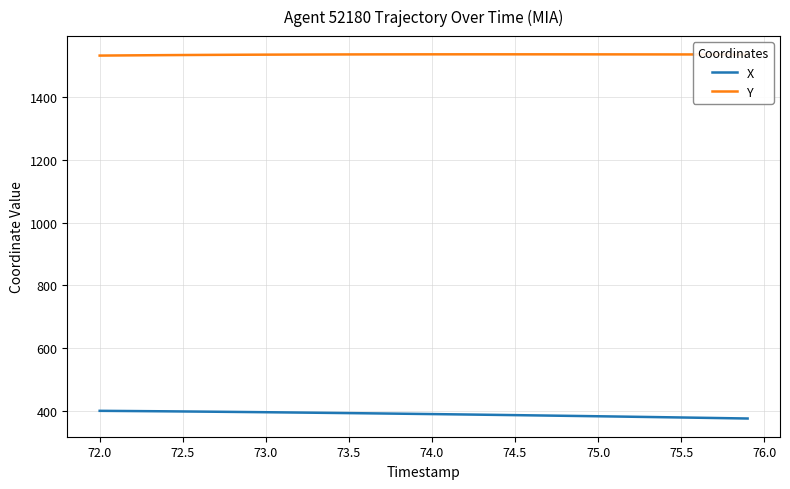

True or false: Y and X cross at least once.

False